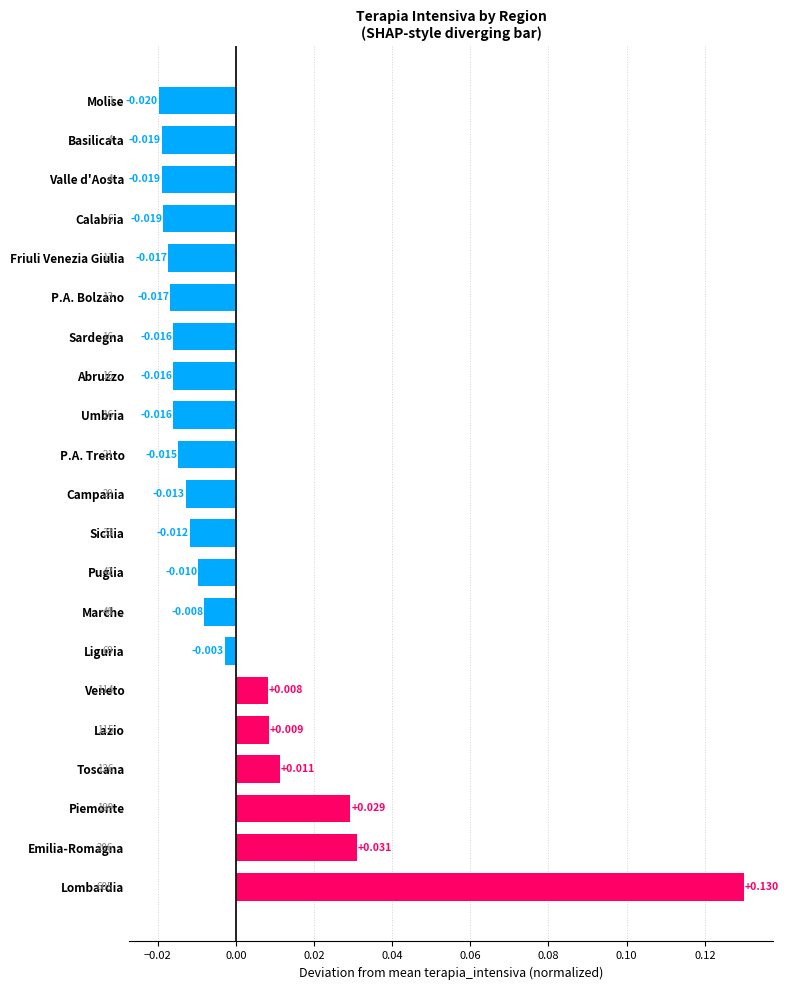

How many negative values are there?

15